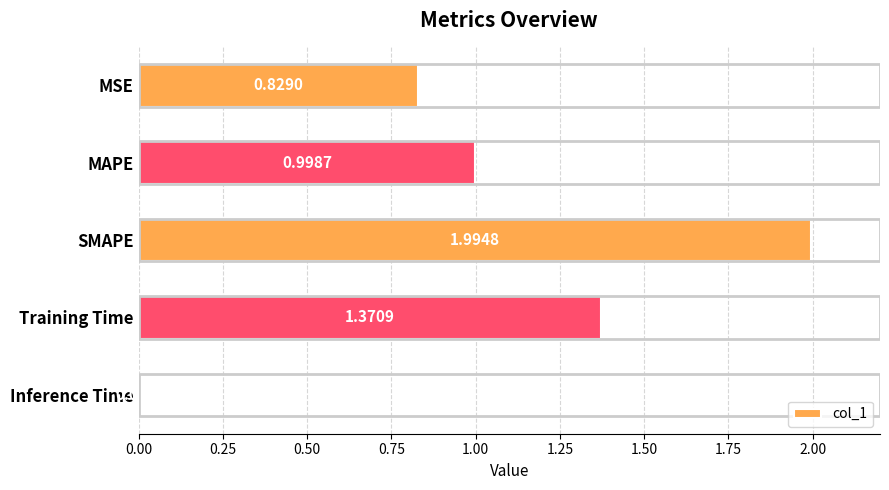

Which label corresponds to the smallest value in the chart?

Inference Time